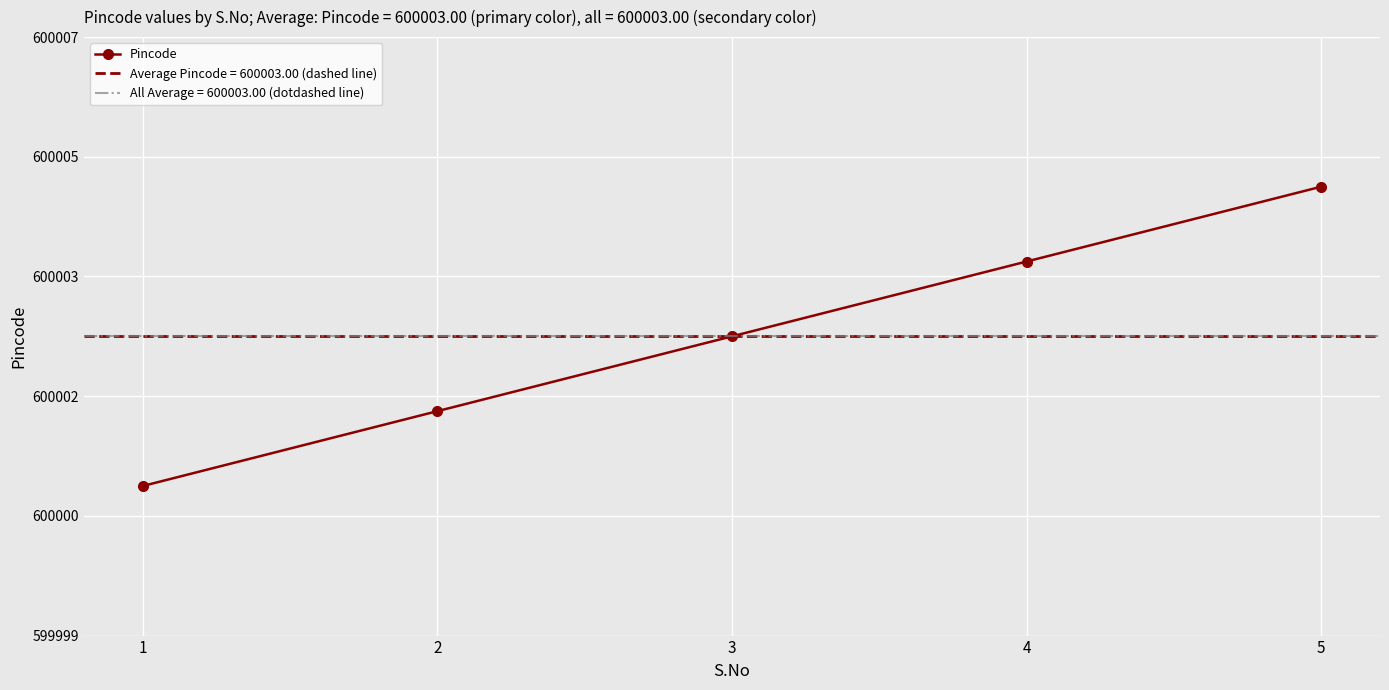

The chart shows a value of 206643 at 1. True or false?

False